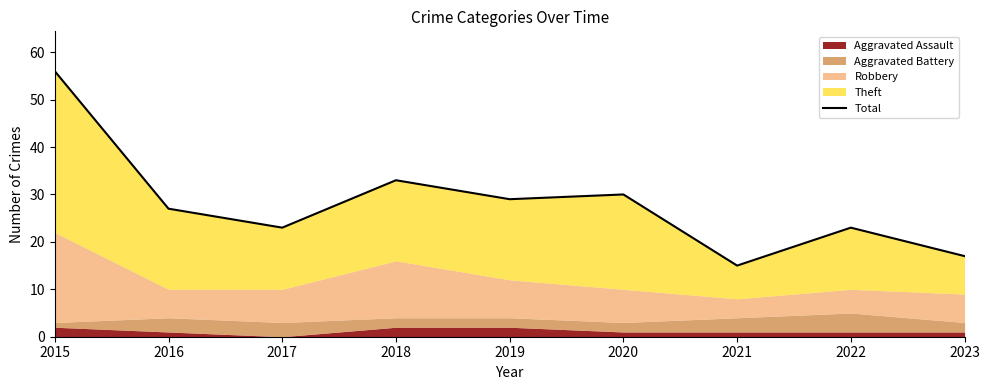

How many values are below 27?

4